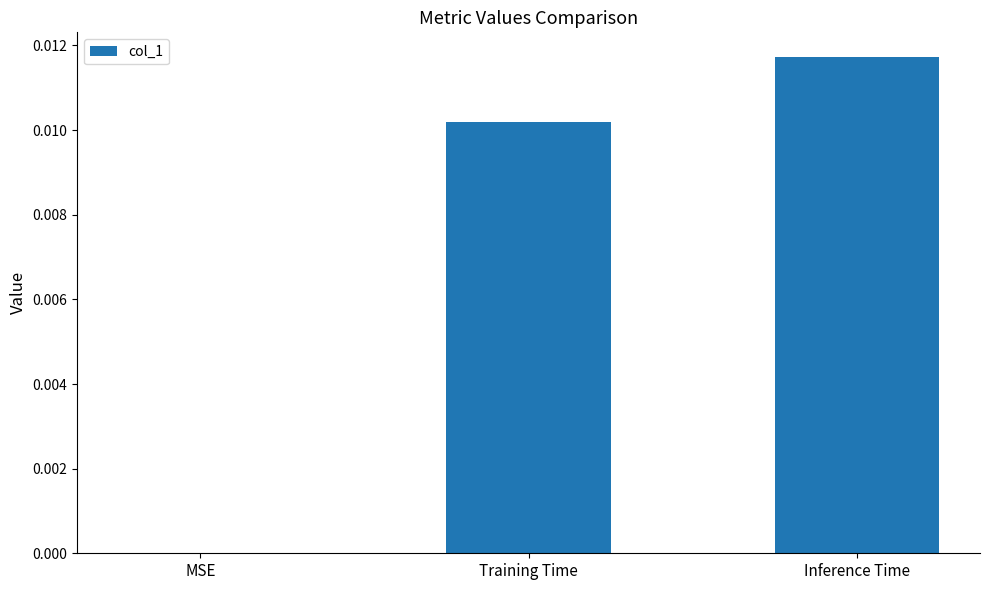

How many values are above zero?

2